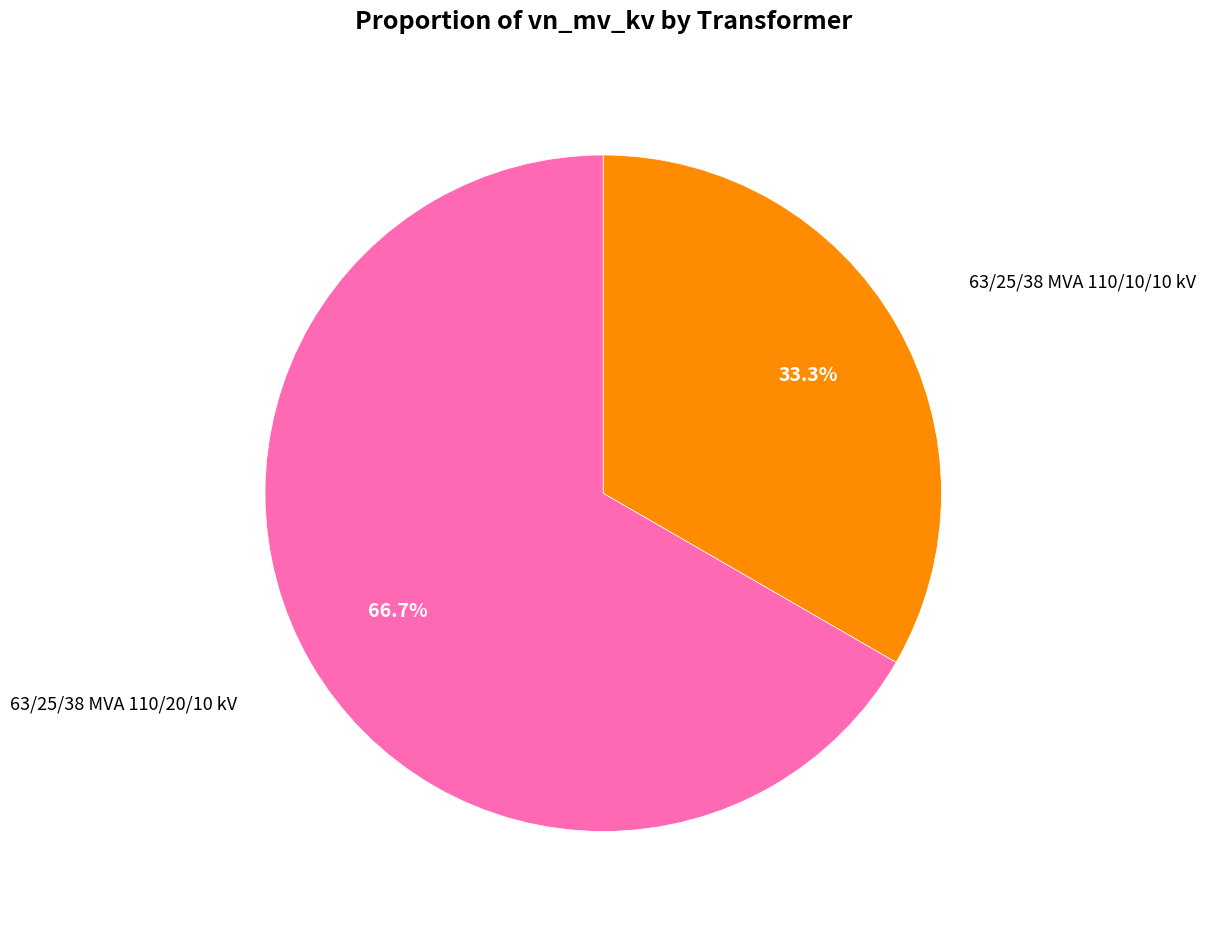

Is there a majority slice in this chart?

Yes